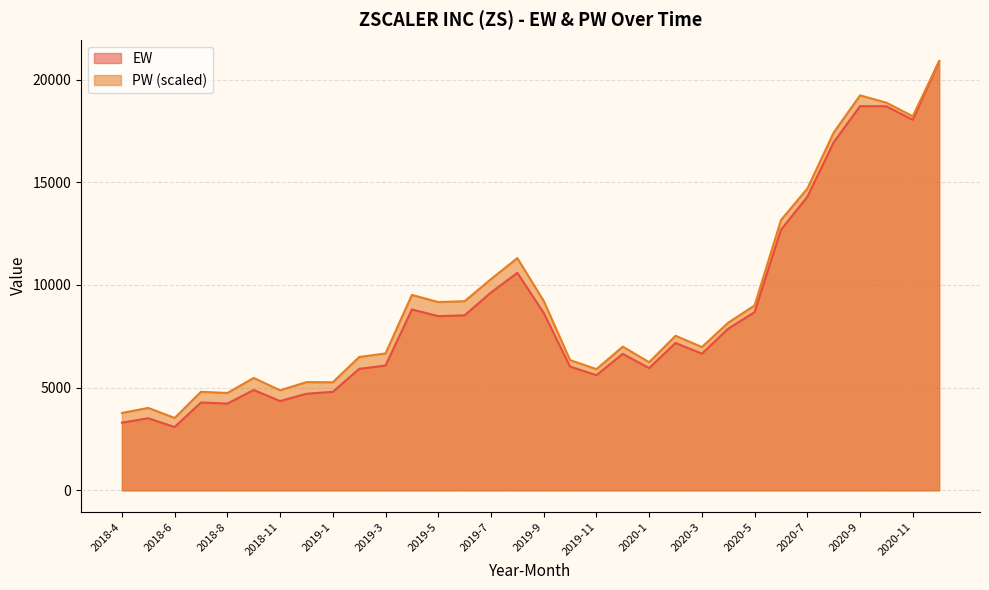

What is the sum of all EW values?

278634.9